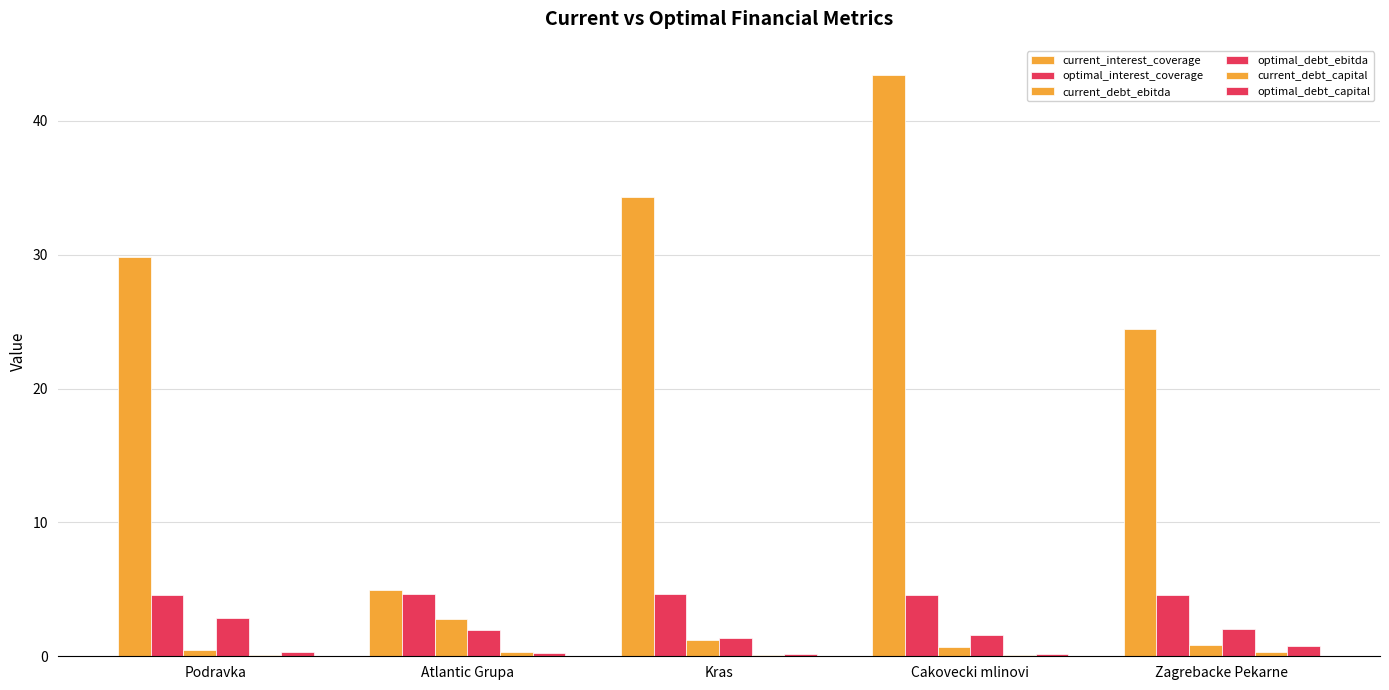

Are the bars grouped side by side (vs. stacked)?

Yes